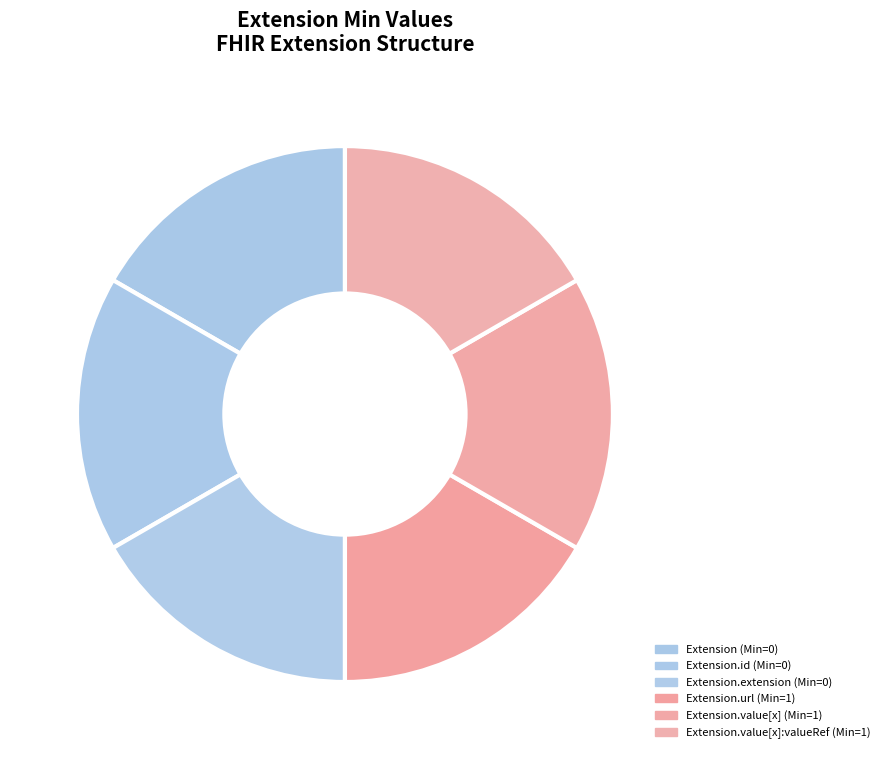

How many slices are in this pie chart?

6